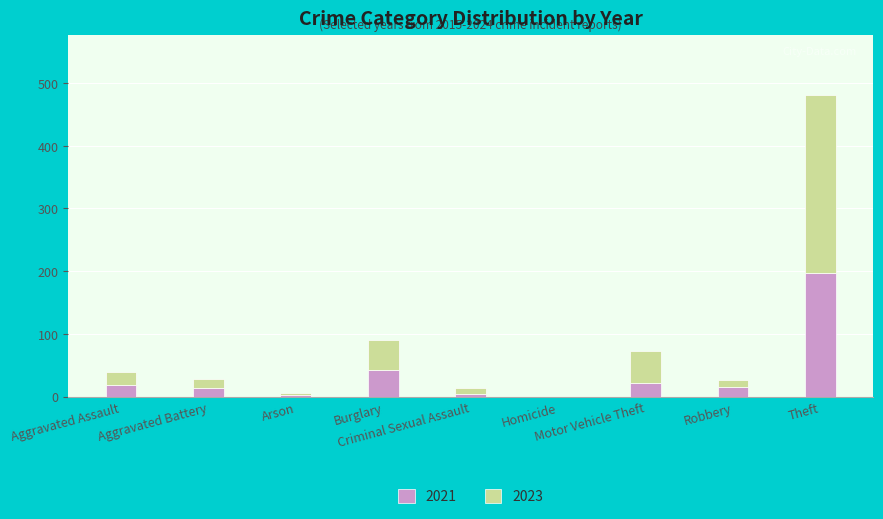

Does the chart contain stacked bars?

Yes